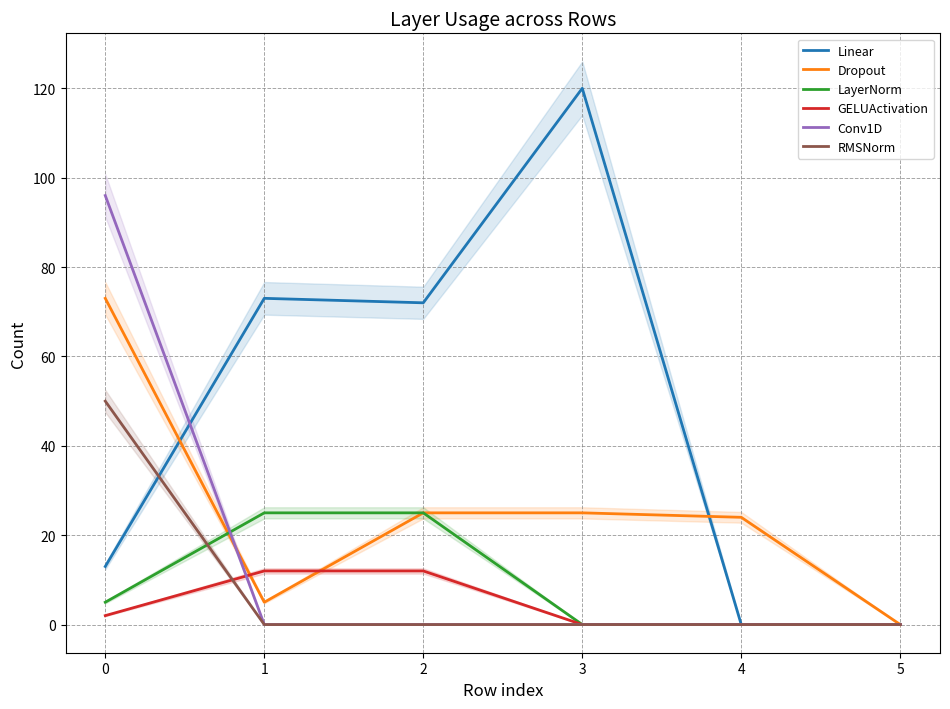

Reading left to right, what are all the values shown in this chart?

Linear: 13	73	72	120	0	0
Dropout: 73	5	25	25	24	0
LayerNorm: 5	25	25	0	0	0
GELUActivation: 2	12	12	0	0	0
Conv1D: 96	0	0	0	0	0
RMSNorm: 50	0	0	0	0	0